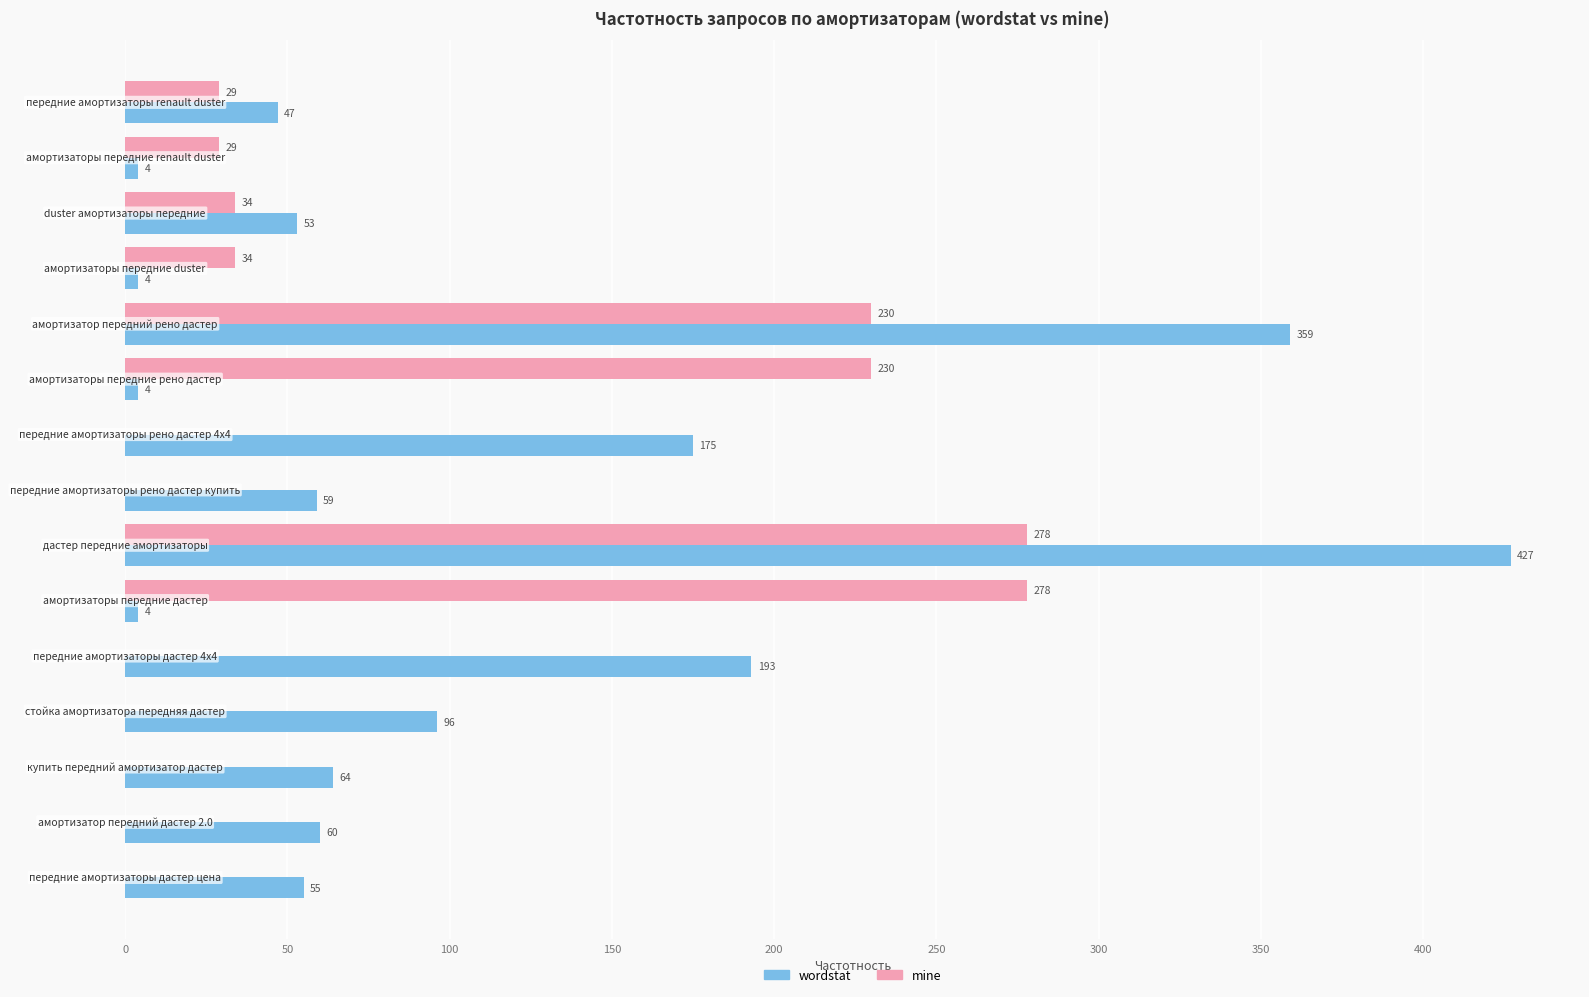

Which series has the largest total across all categories?

wordstat